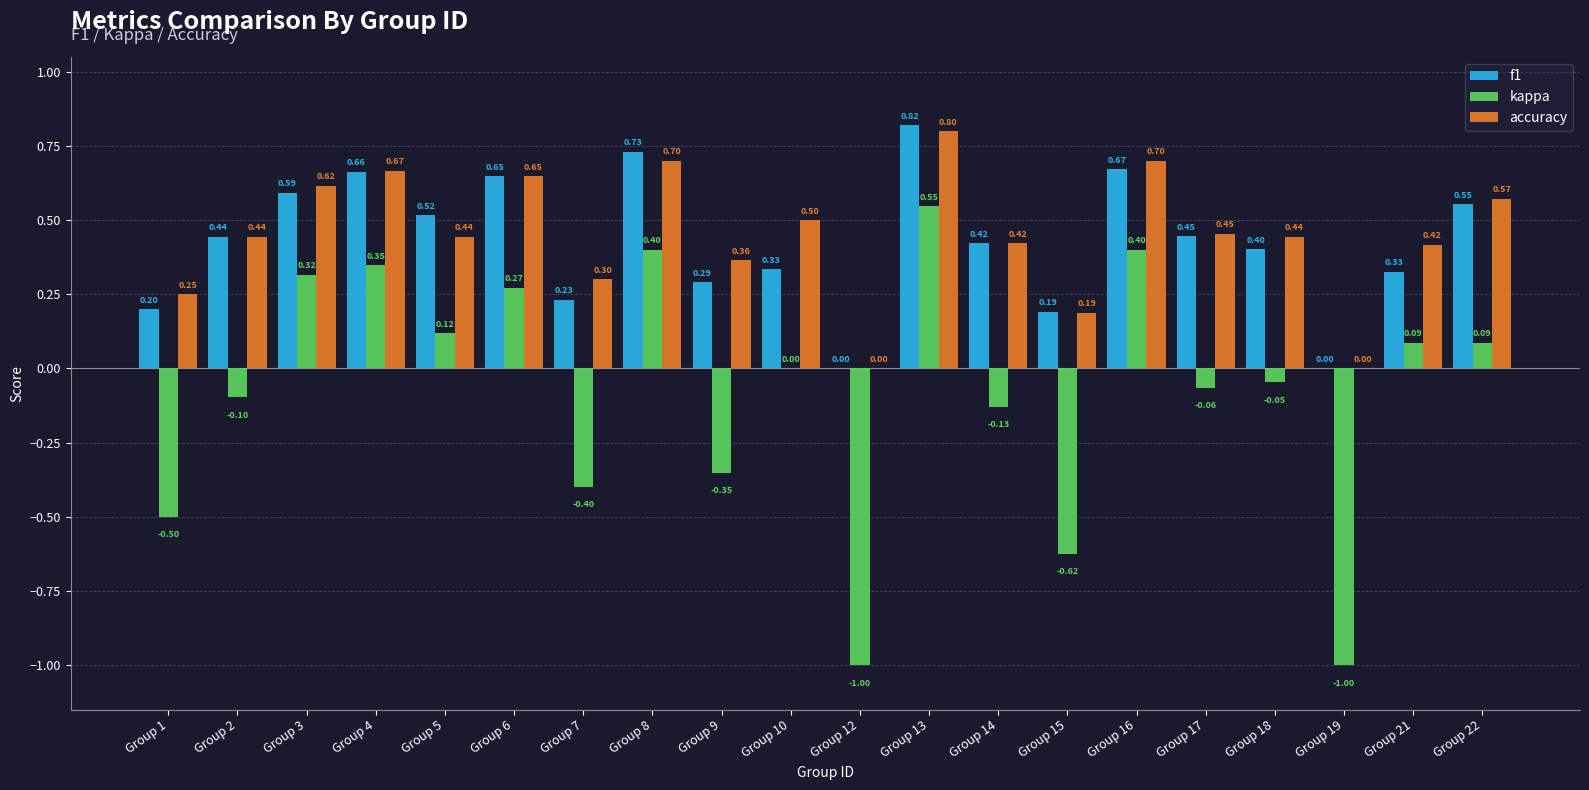

What is the sum of all kappa values?

-1.6